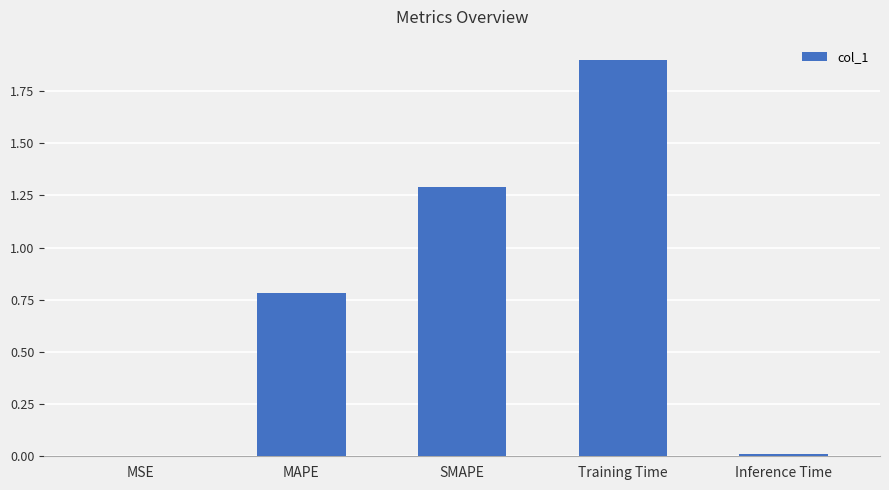

True or false: the data shows 2.5 at Training Time.

False